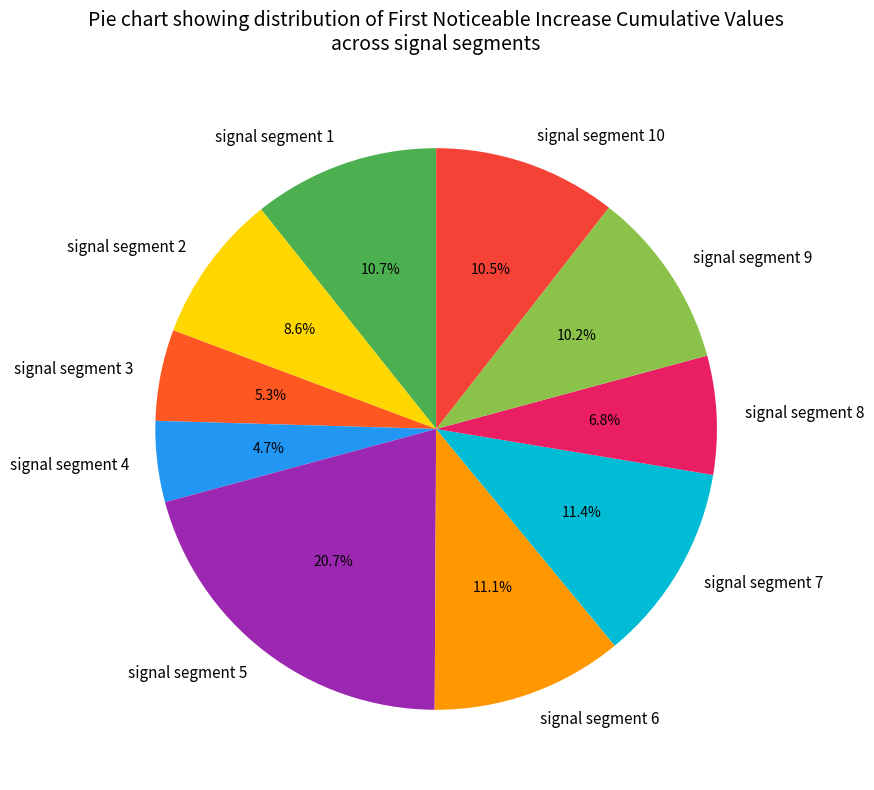

Is the sum of signal segment 3 and signal segment 6 greater than half?

No